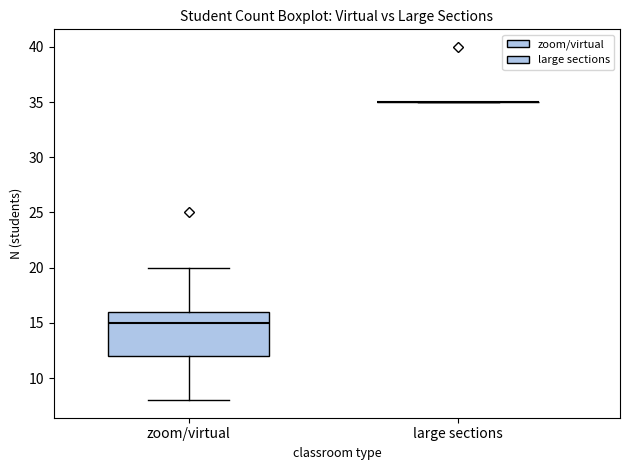

Where is the lower edge of the box for zoom/virtual on the y-axis? The values are not printed on the chart, so give them approximately, as read against the axis.

12